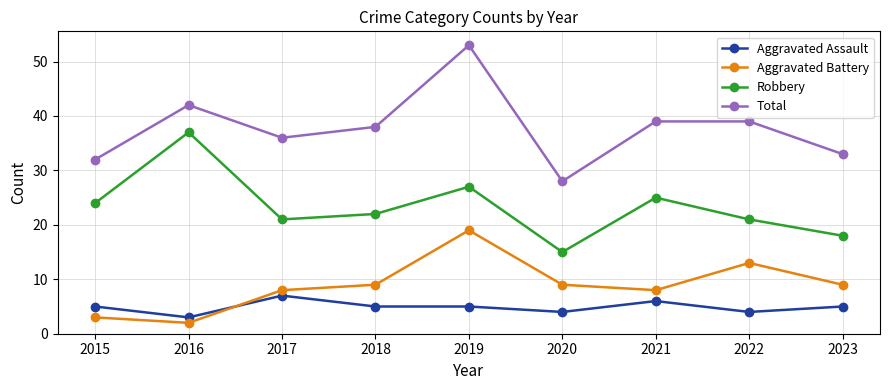

What is the difference between the maximum and minimum values in the Robbery series?

22